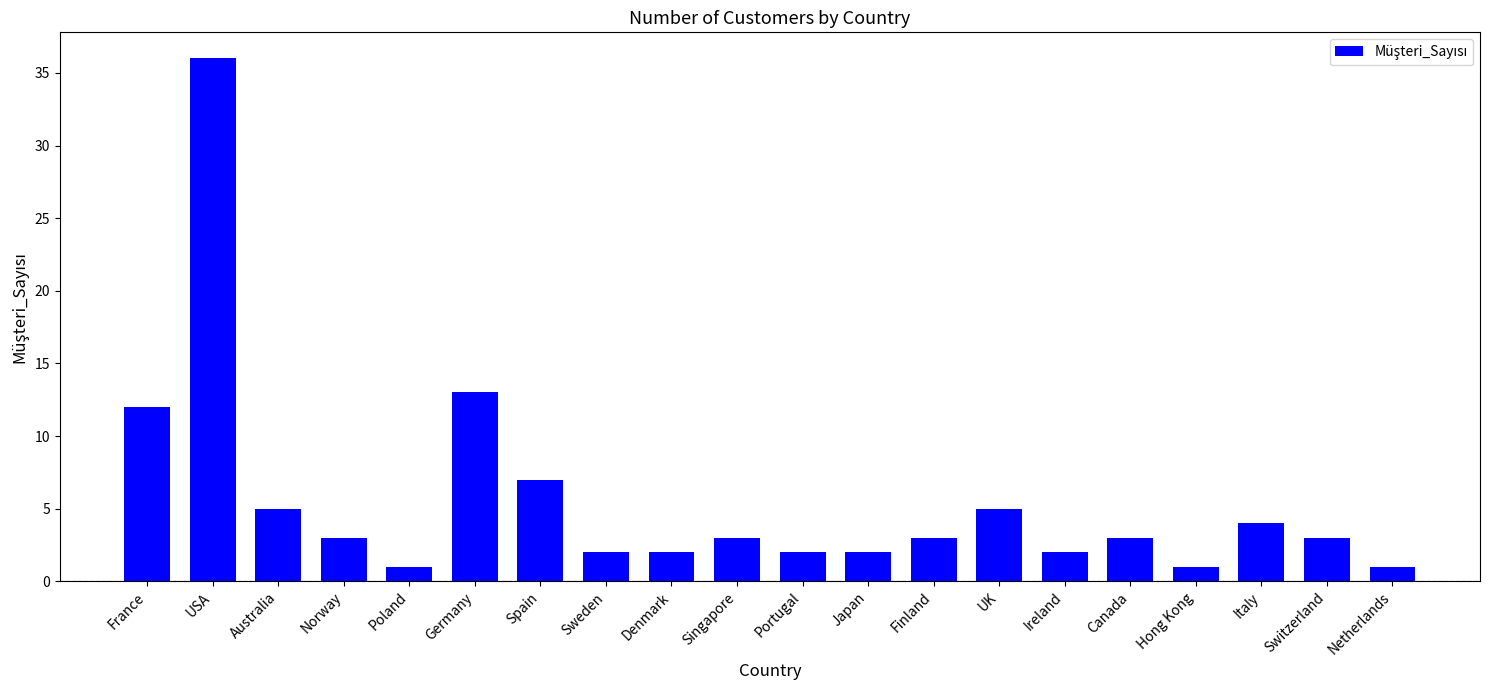

Count the number of data series in this chart.

1